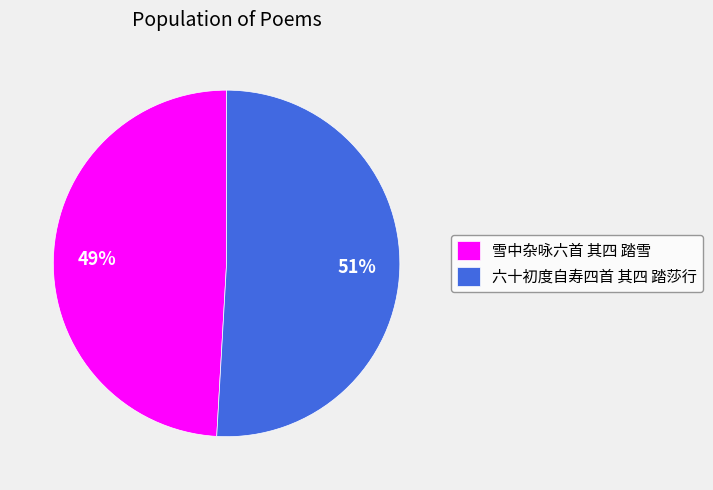

Approximately how many times larger is the value at 雪中杂咏六首 其四 踏雪 compared to 六十初度自寿四首 其四 踏莎行?

1.0